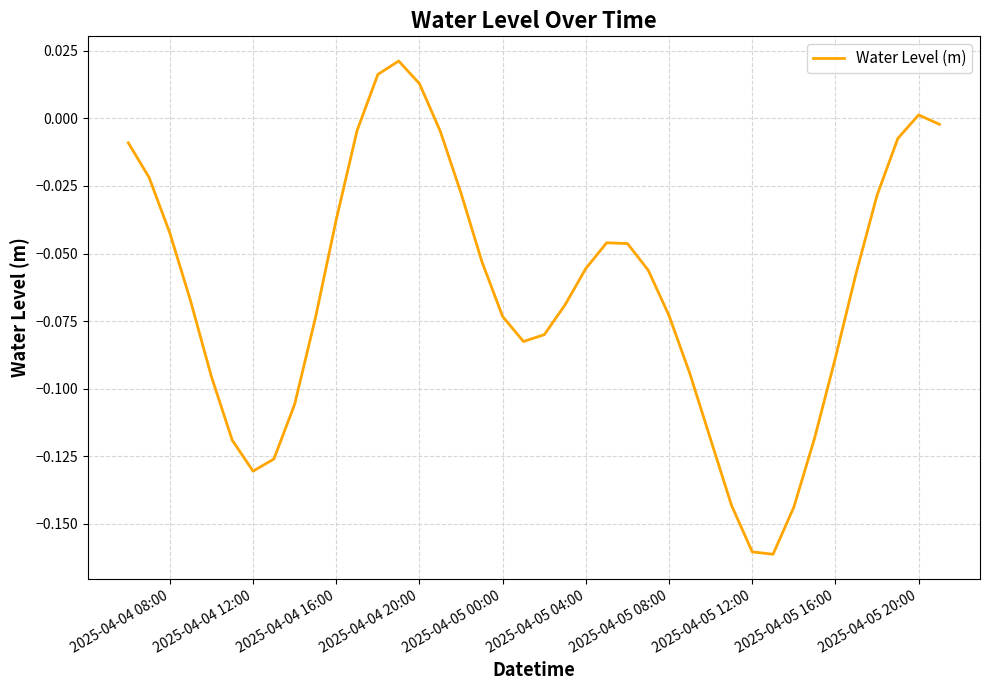

How many values are below zero?

36